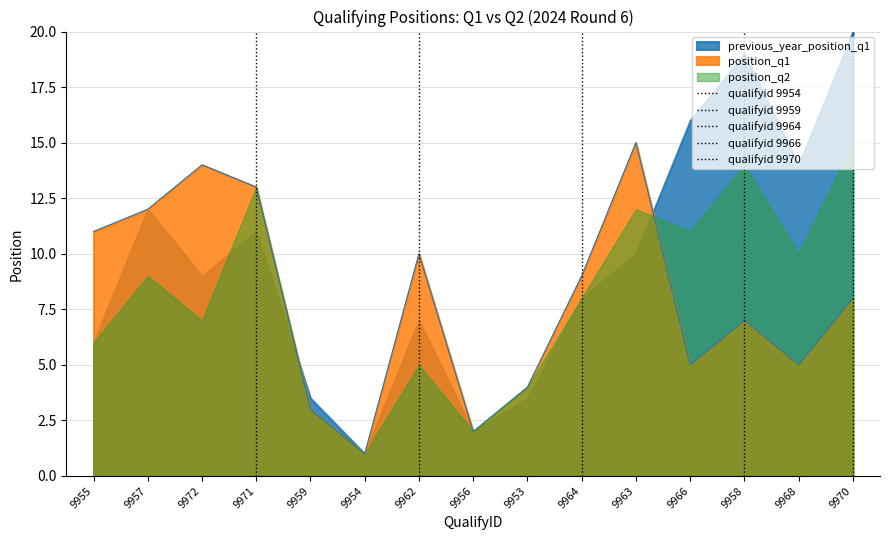

The value of position_q1 at 9964 is 9. True or false?

True